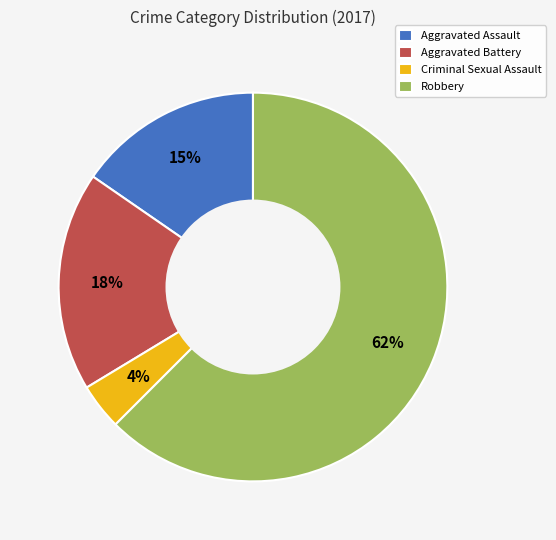

To the nearest percent, what percentage of the pie is Criminal Sexual Assault?

4%